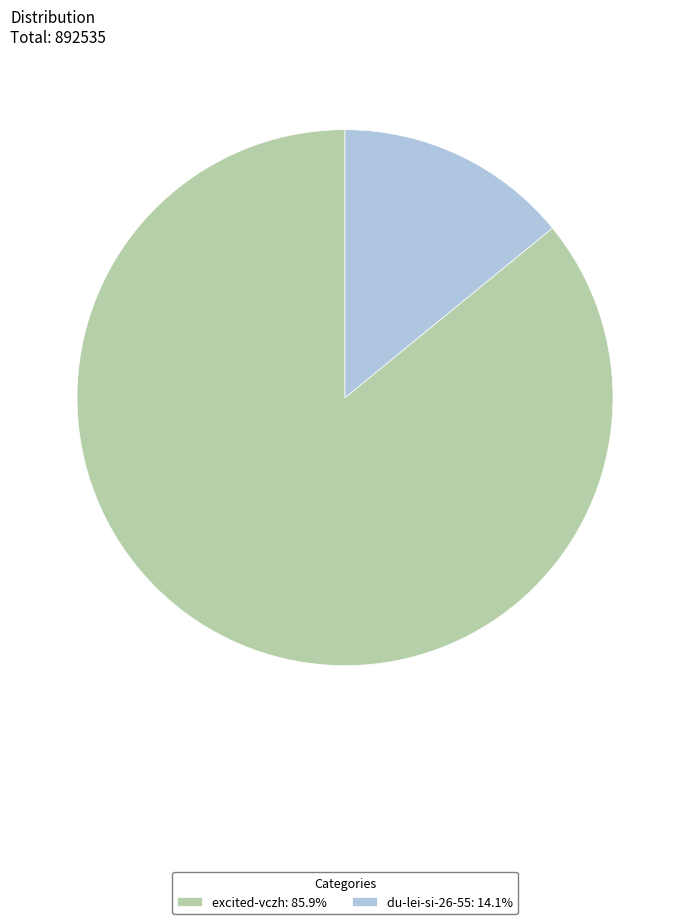

What is the largest slice in the pie chart?

excited-vczh